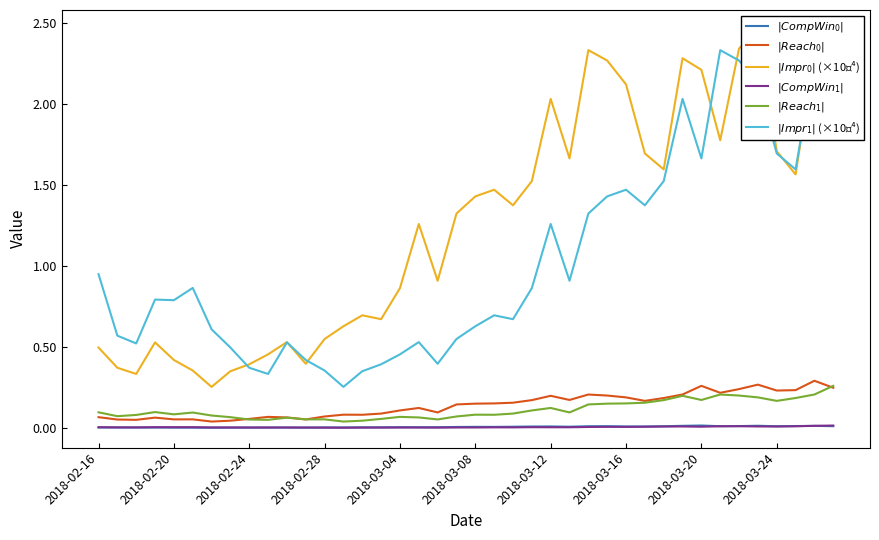

Is the value of $|CompWin_0|$ at 18 greater than the value of $|Impr_1|$ (×10⁻⁴) at 2018-03-12?

No